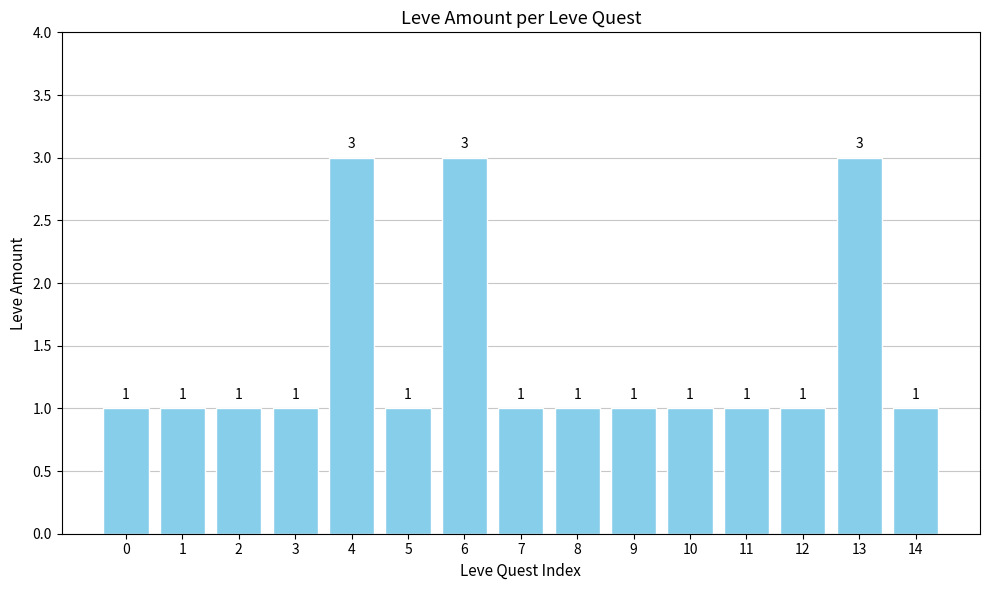

What is the difference between the values at 7 and 6?

2